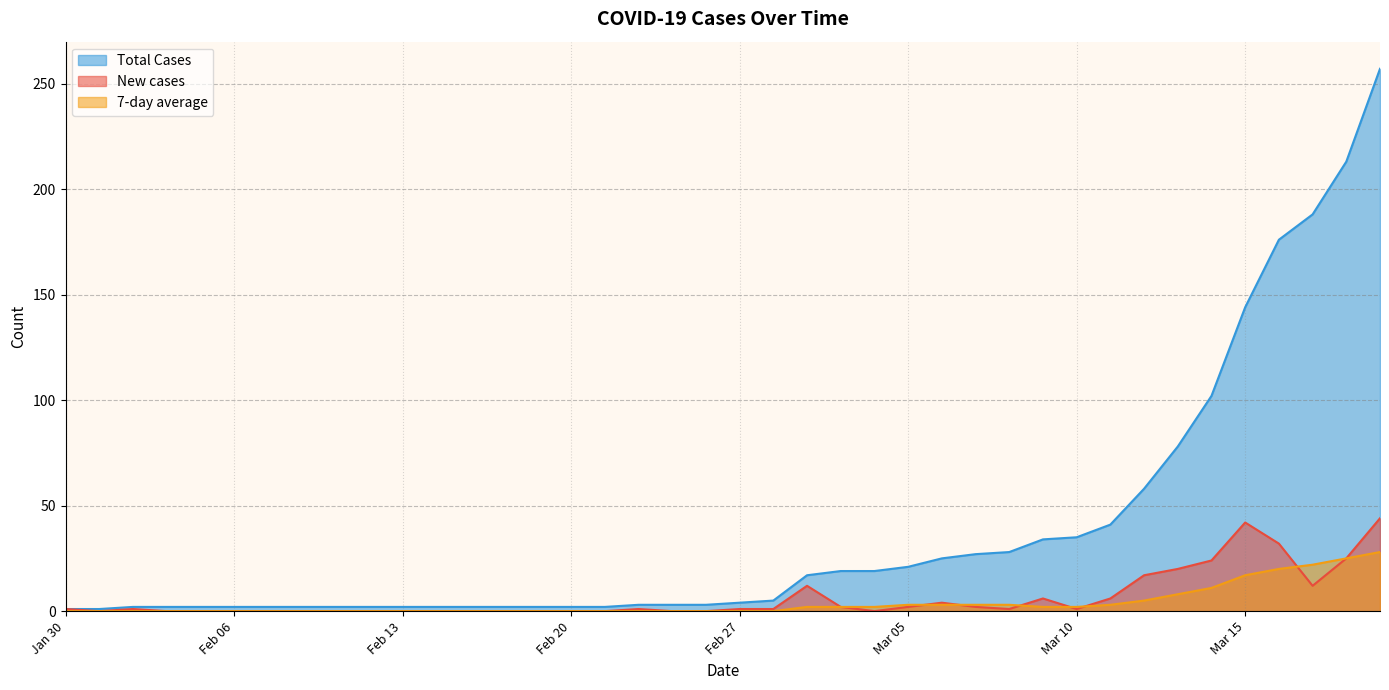

Where is Total Cases nearest to the value 129?

Mar 15